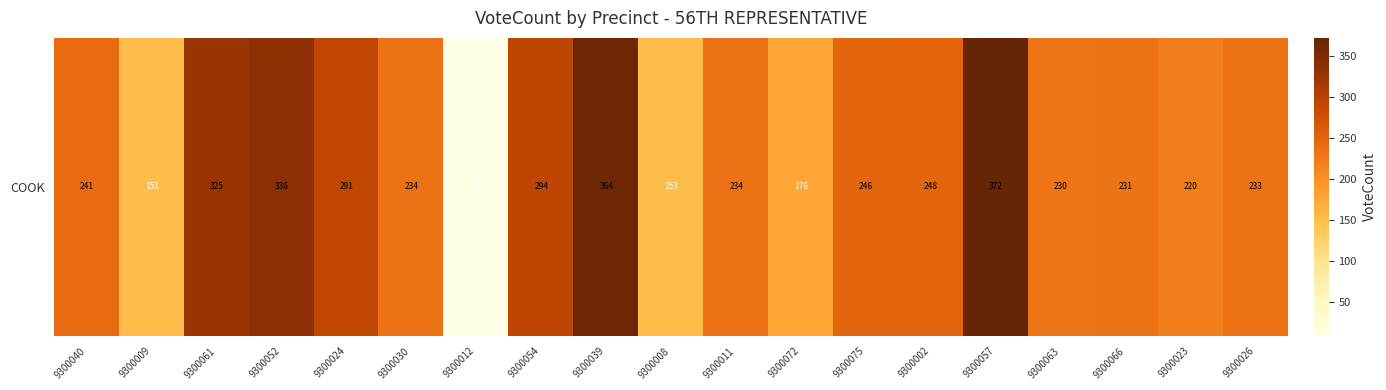

Reading right to left, extract all data points from this chart.

9300026=233	9300023=220	9300066=231	9300063=230	9300057=372	9300002=248	9300075=246	9300072=176	9300011=234	9300008=153	9300039=364	9300054=294	9300012=9	9300030=234	9300024=291	9300052=336	9300061=325	9300009=151	9300040=241